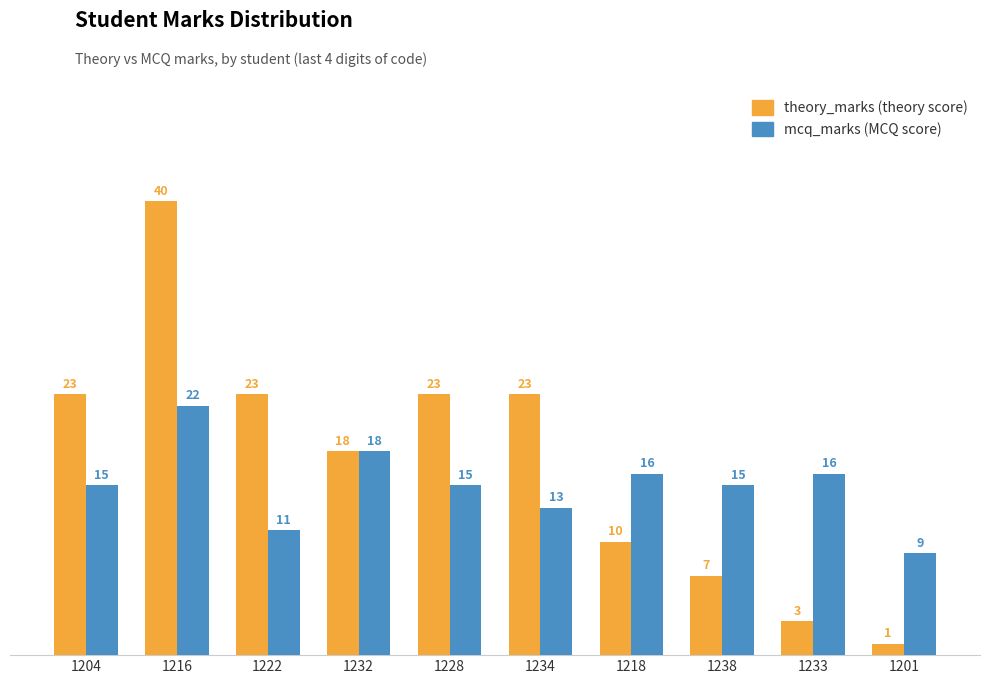

Which label corresponds to the smallest value in the chart?

1201